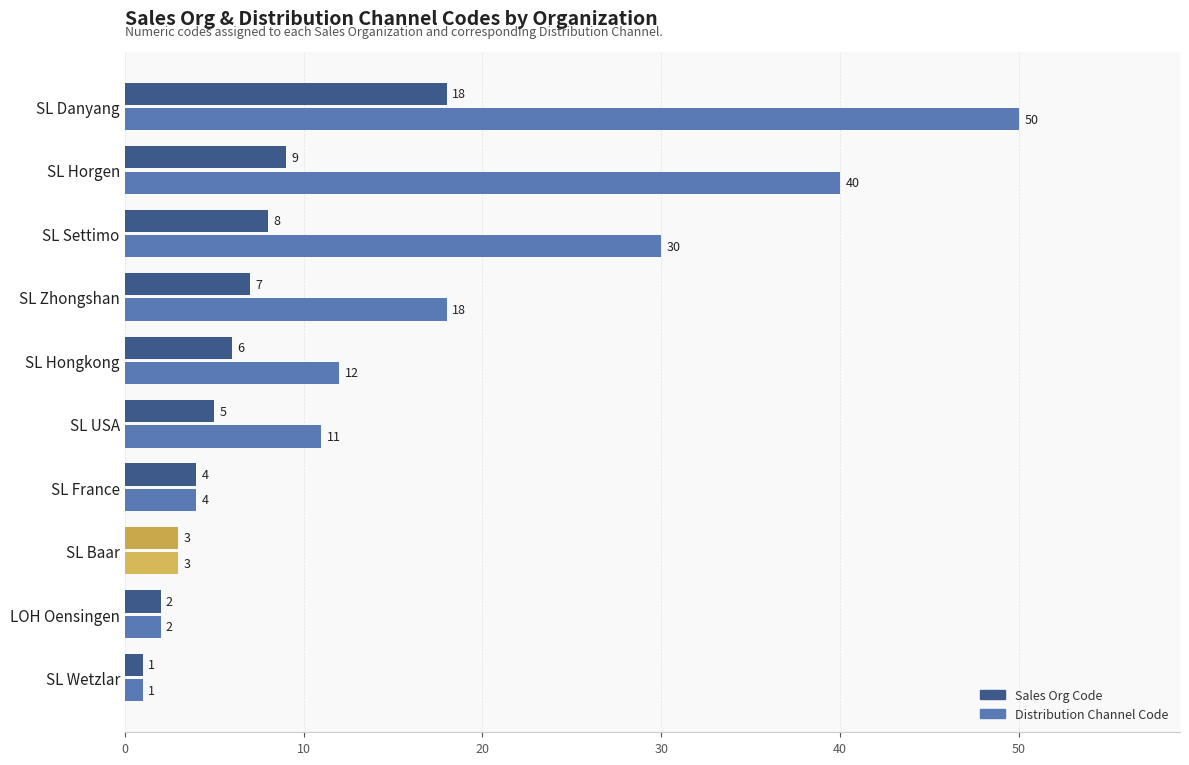

How many categories are shown in the chart?

10